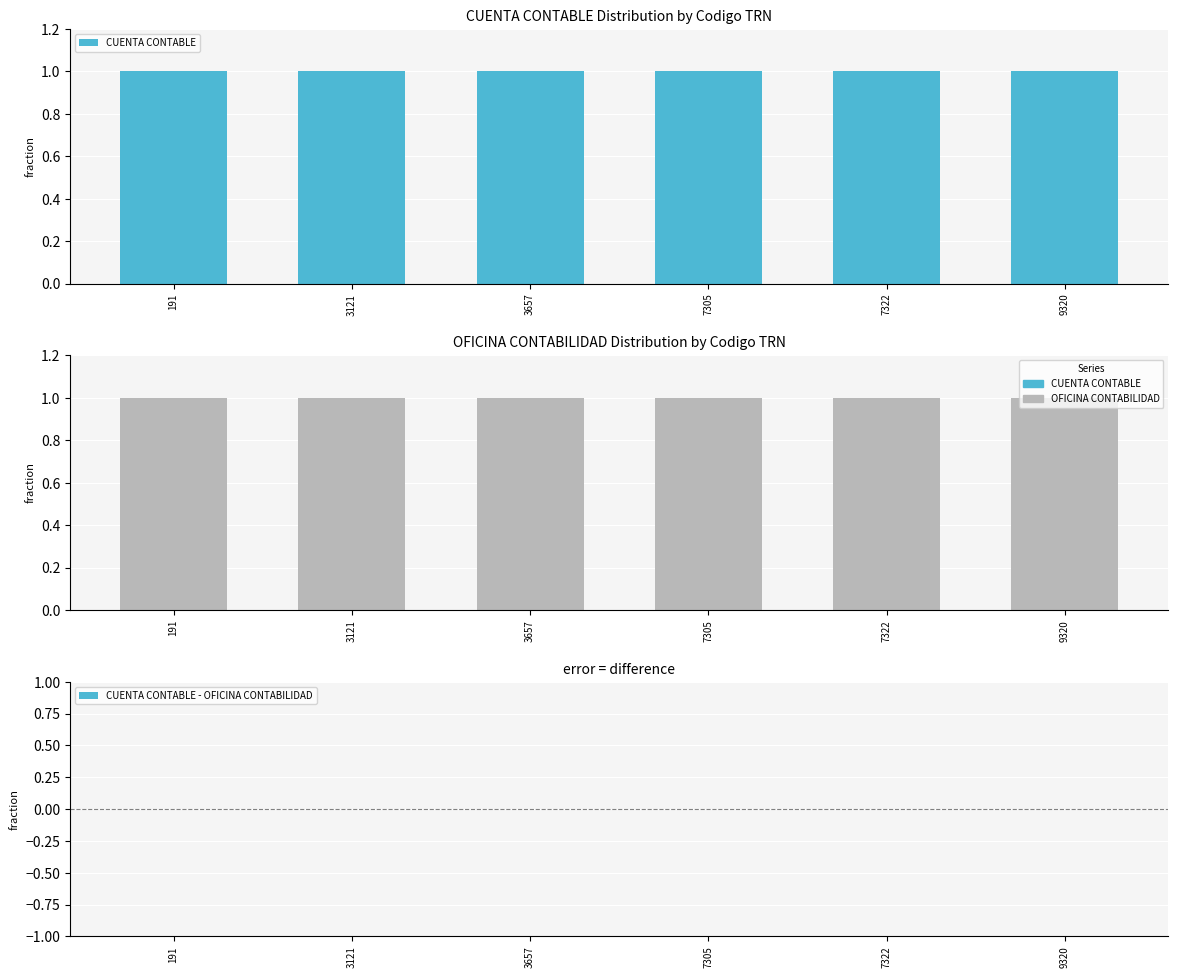

At which category does the chart reach its minimum across all series?

191